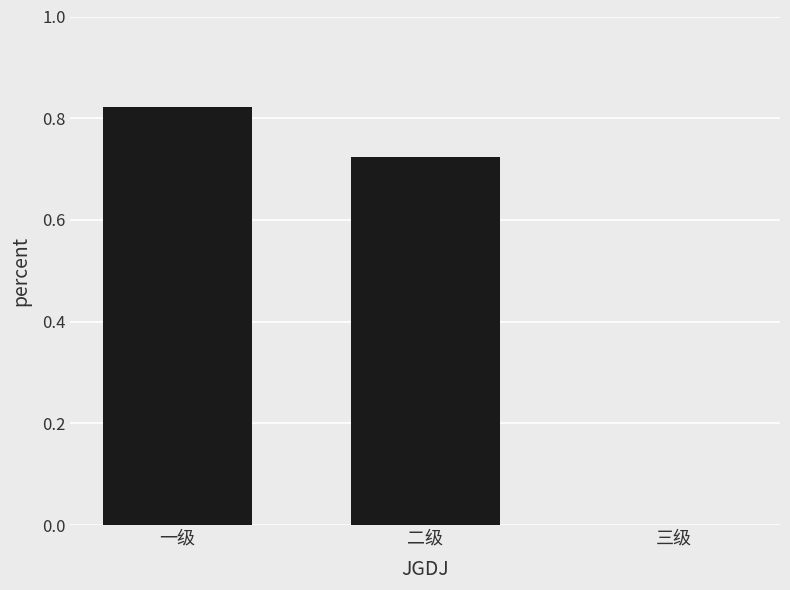

What is the sum of the values at 一级 and 二级?

1.5